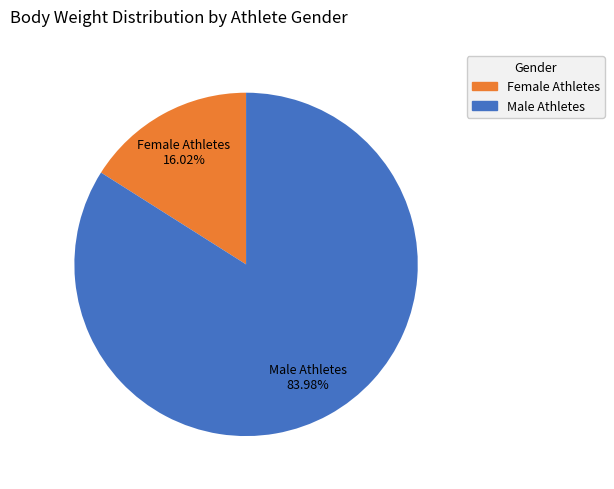

Count the number of slices in the pie.

2